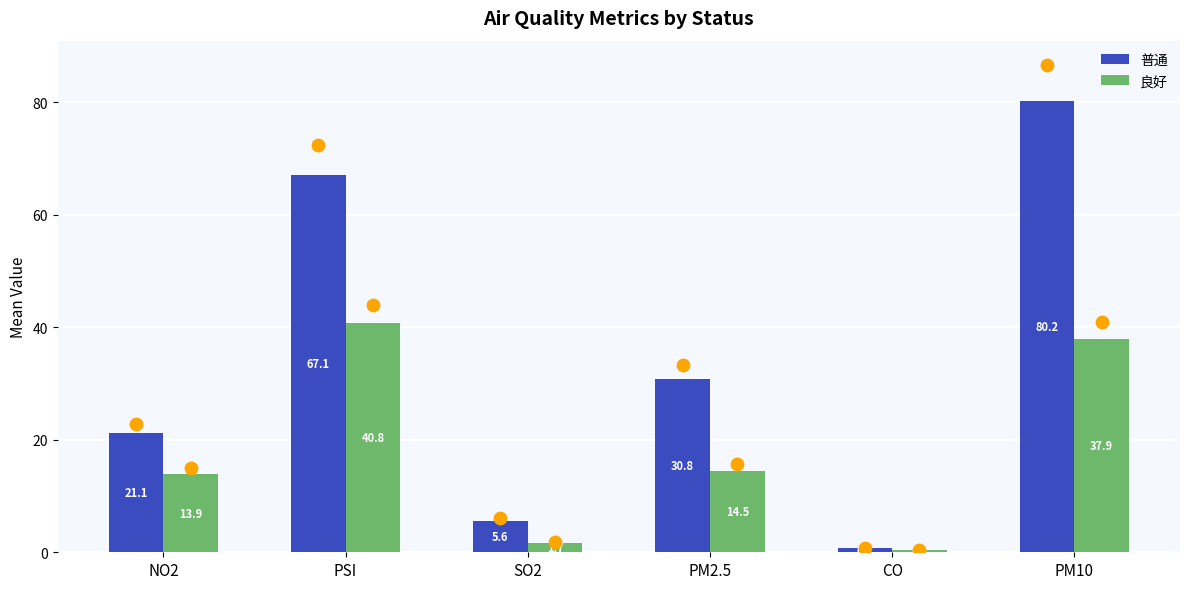

Which series contains the lowest Y value?

良好